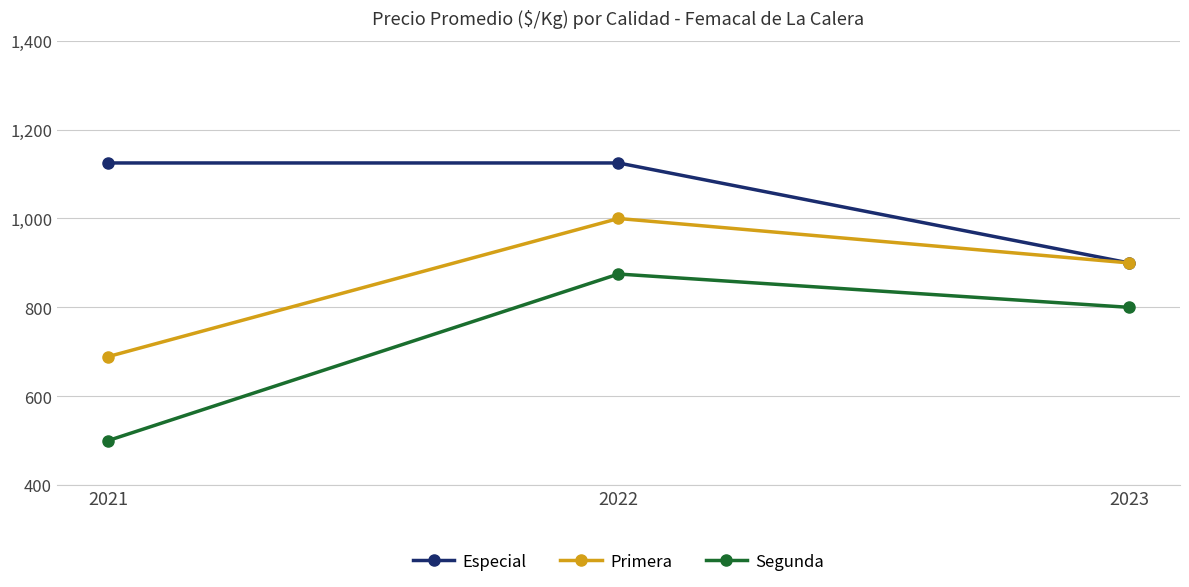

Reading left to right, what are all the values shown in this chart?

Especial: 1125	1125	900
Primera: 689	1000	900
Segunda: 500	875	800